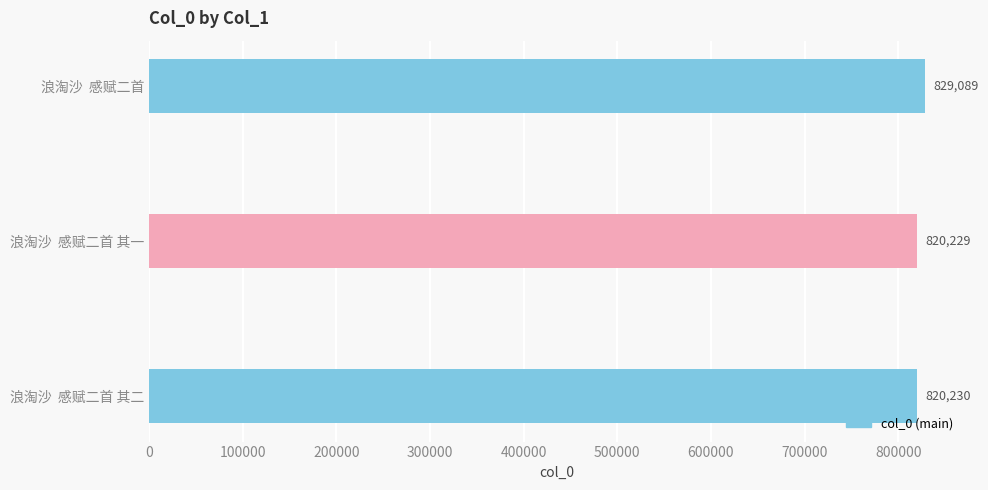

The chart shows a value of 820230 at 浪淘沙  感赋二首 其二. True or false?

True